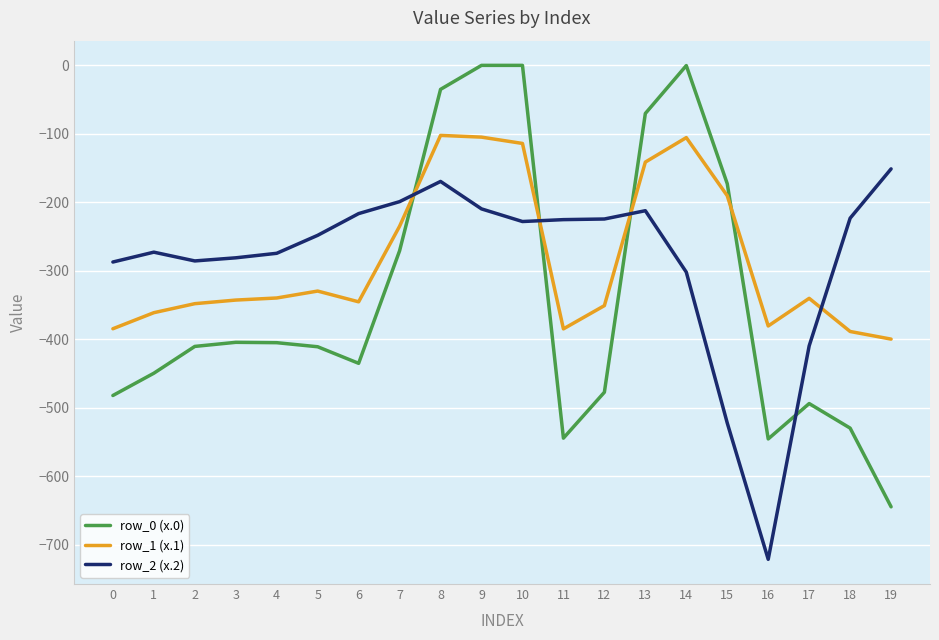

Which label corresponds to the smallest value in the chart?

16